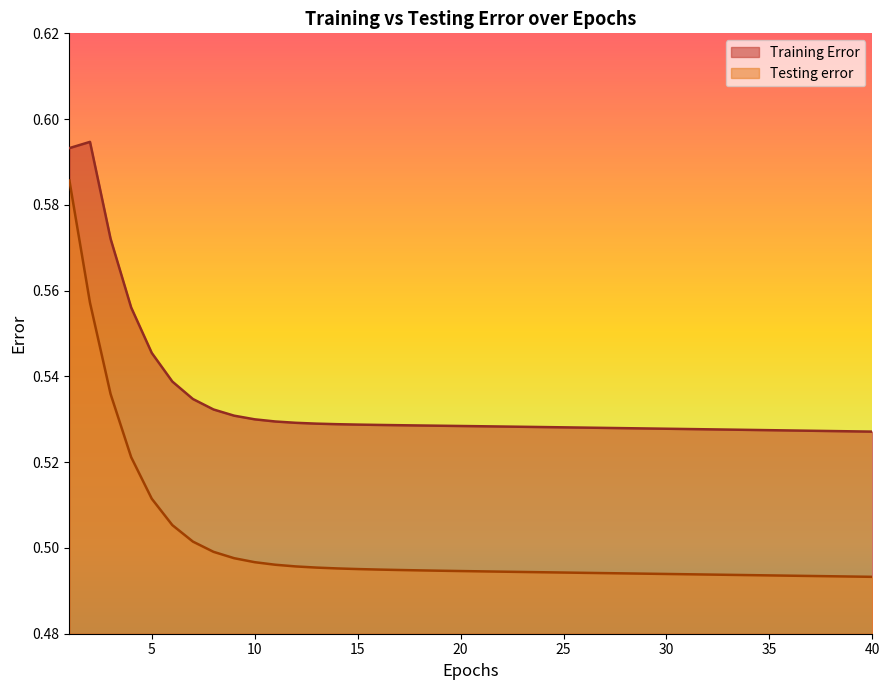

What is the approximate value of Testing error at 25?

0.5